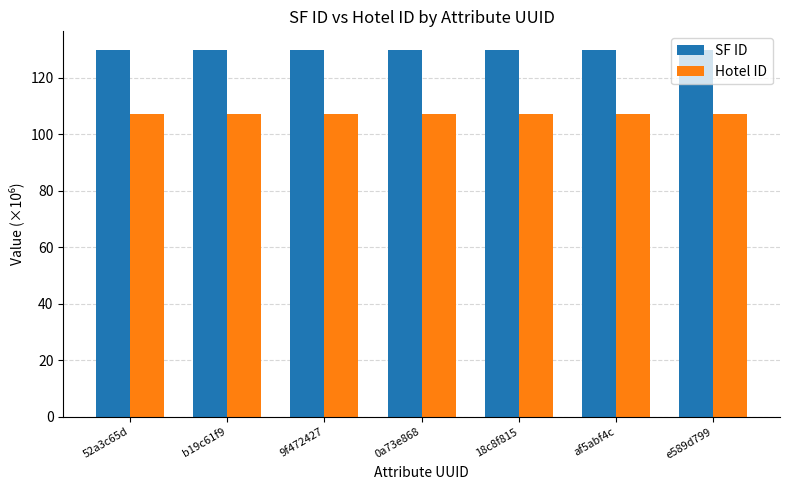

Reading left to right, list all the values displayed in this chart.

SF ID: 130.0	130.0	130.0	130.0	130.0	130.0	130.0
Hotel ID: 107.2	107.2	107.2	107.2	107.2	107.2	107.2